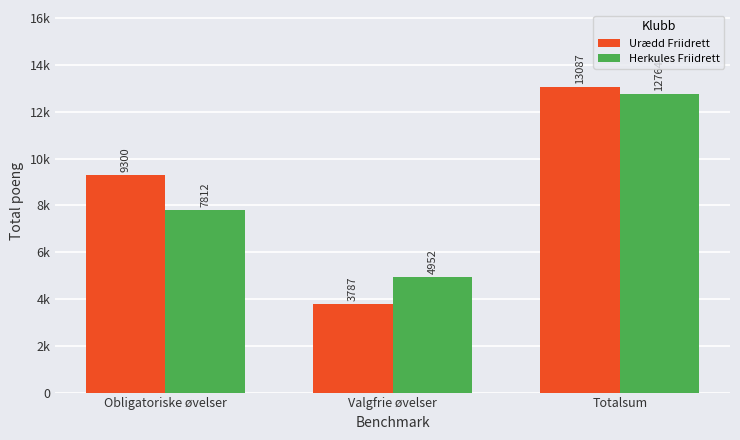

Does the chart contain stacked bars?

No